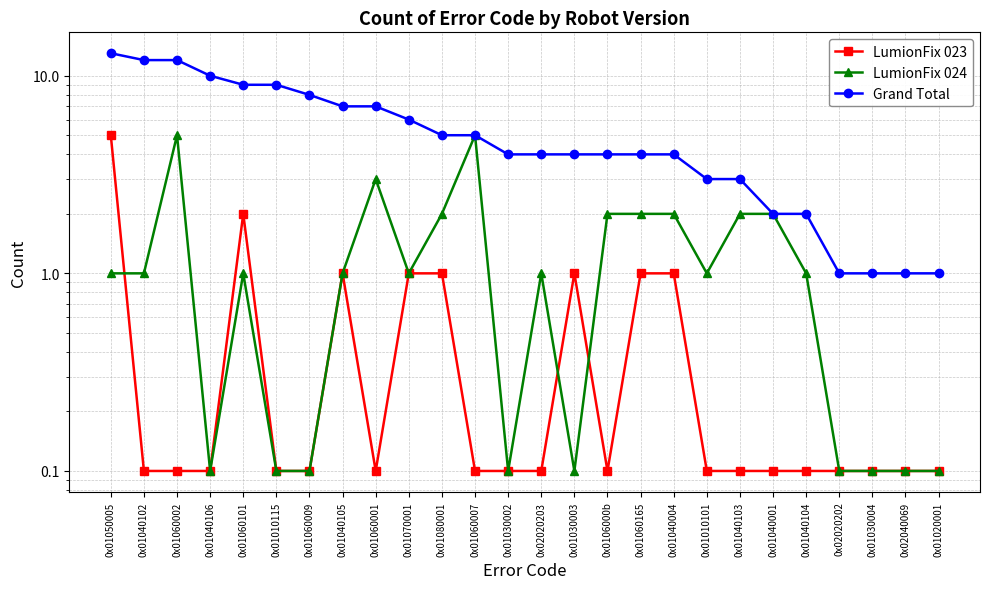

True or false: LumionFix 024 and Grand Total intersect in this chart.

False